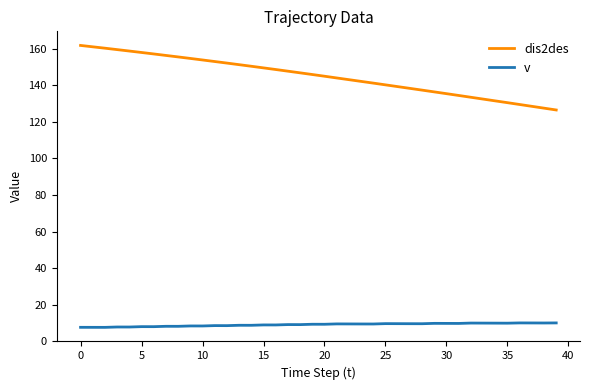

What is the minimum value shown in the chart?

7.6